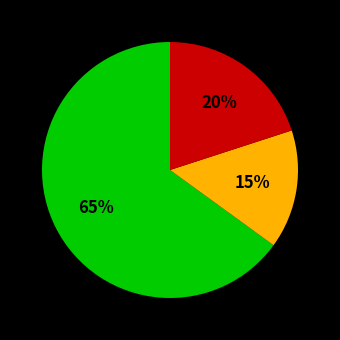

To the nearest percent, what is the difference between the largest and smallest slice percentages?

50%